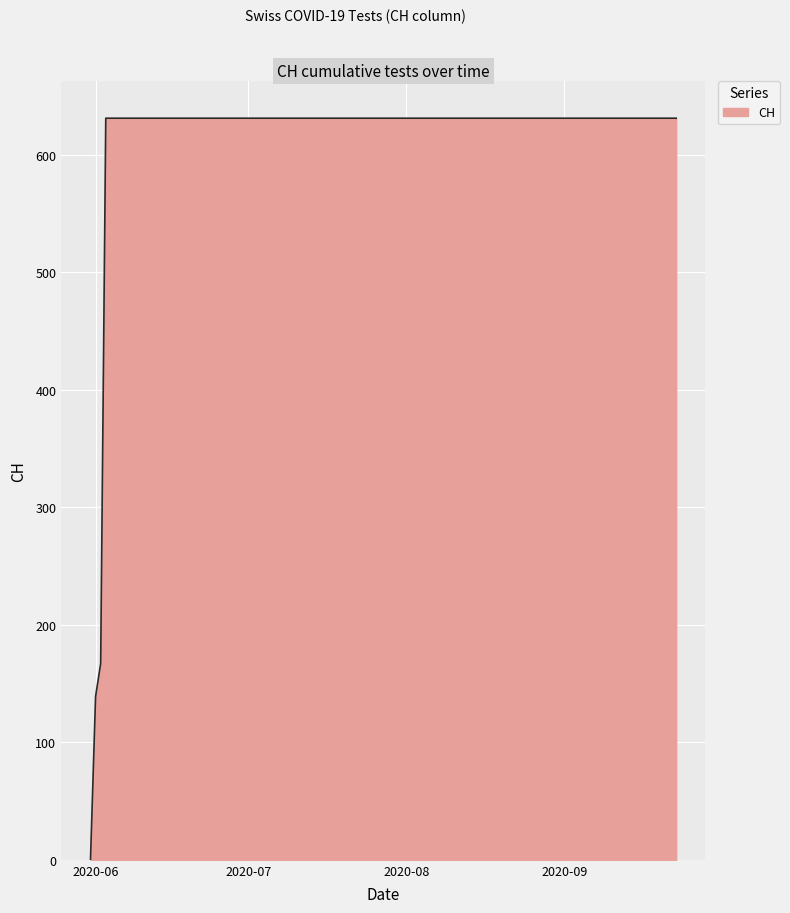

What is the difference between the maximum and minimum values?

631